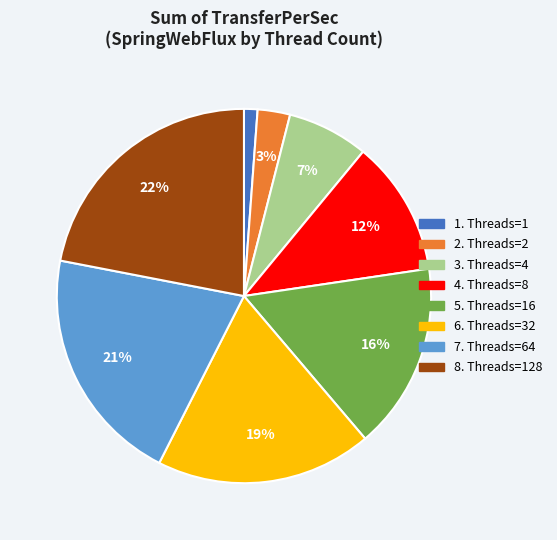

Does any single category account for the majority?

No